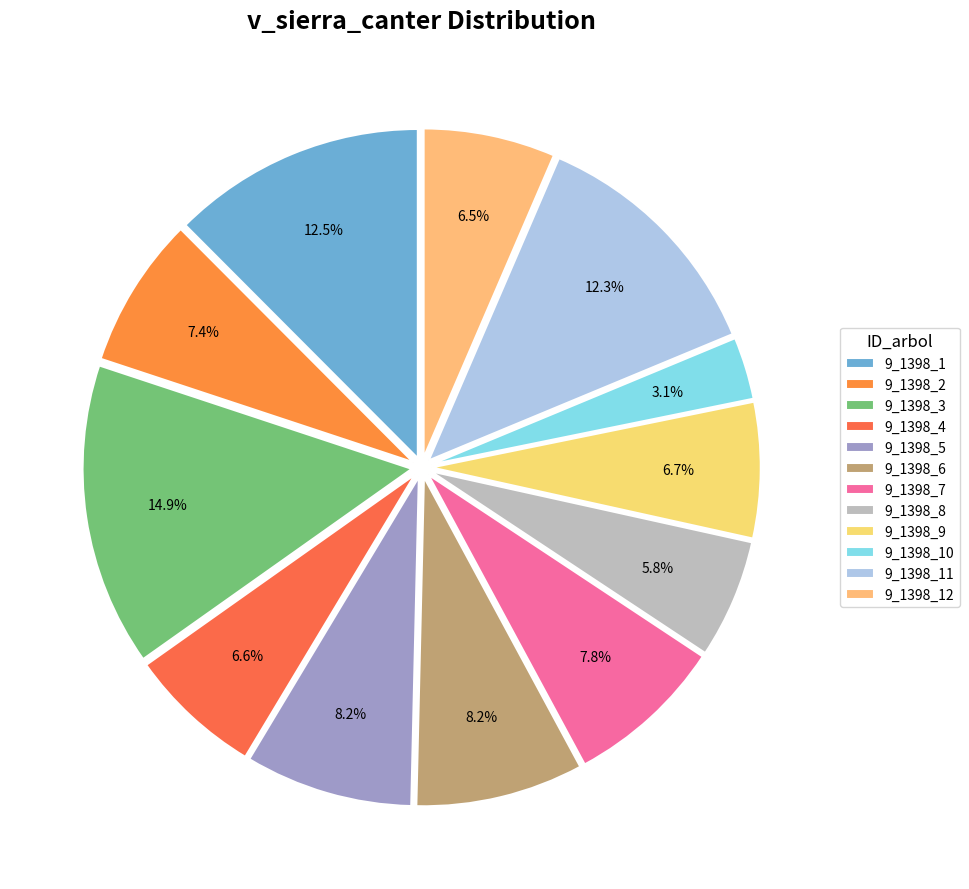

How much of the chart is everything except 9_1398_4?

93.4%